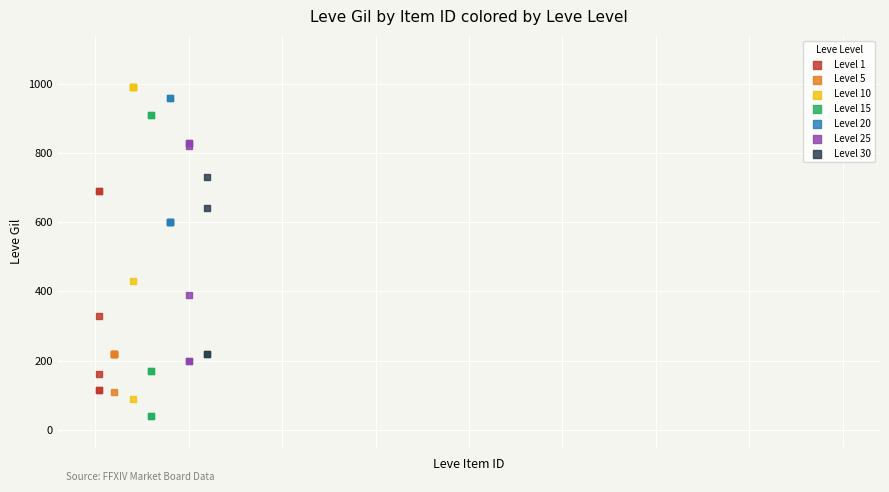

Which series reaches the minimum Y coordinate?

Level 15